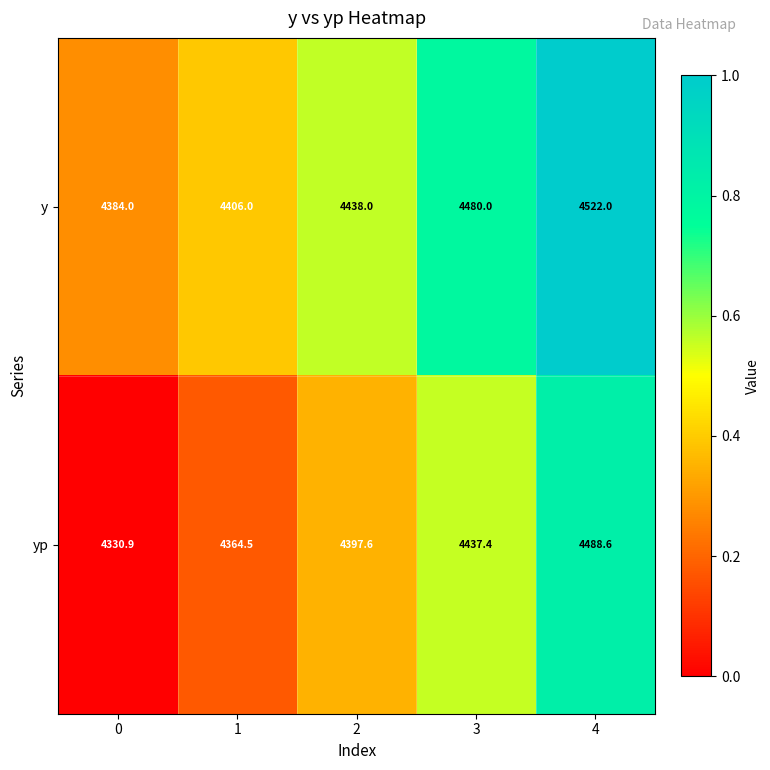

List the series in order of their peak value, highest first.

y, yp